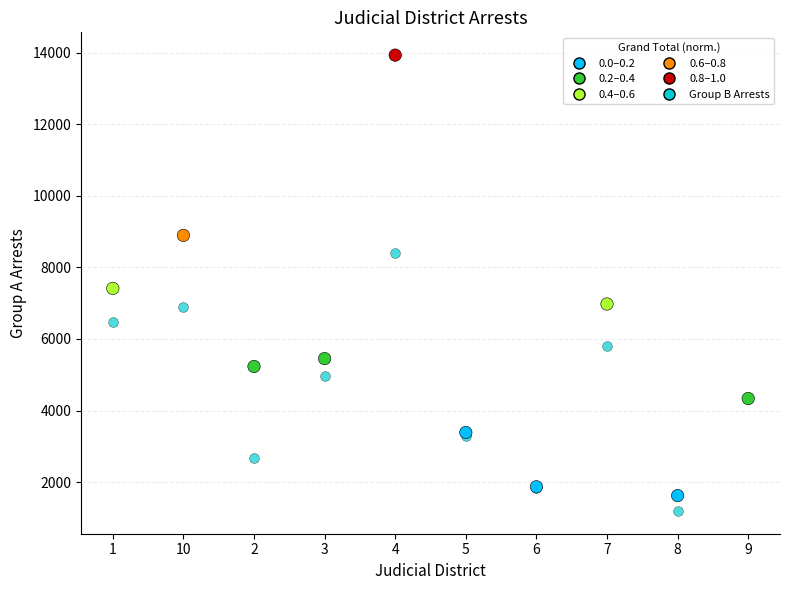

Across all series, what Y value is closest to 7562?

7412